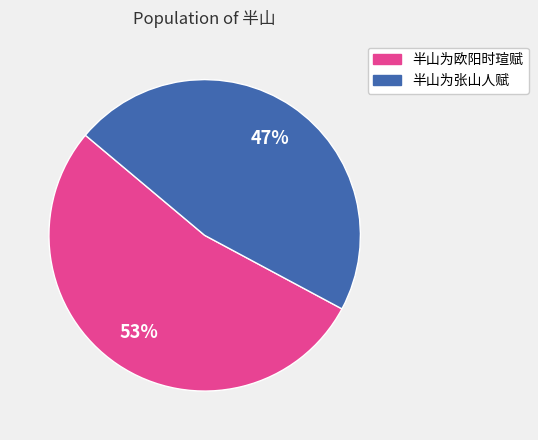

How many segments does this pie chart have?

2